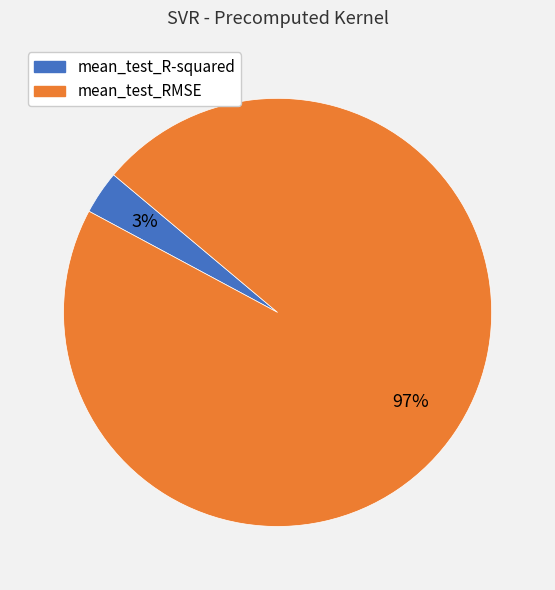

To the nearest percent, what percentage of the pie is mean_test_RMSE?

97%